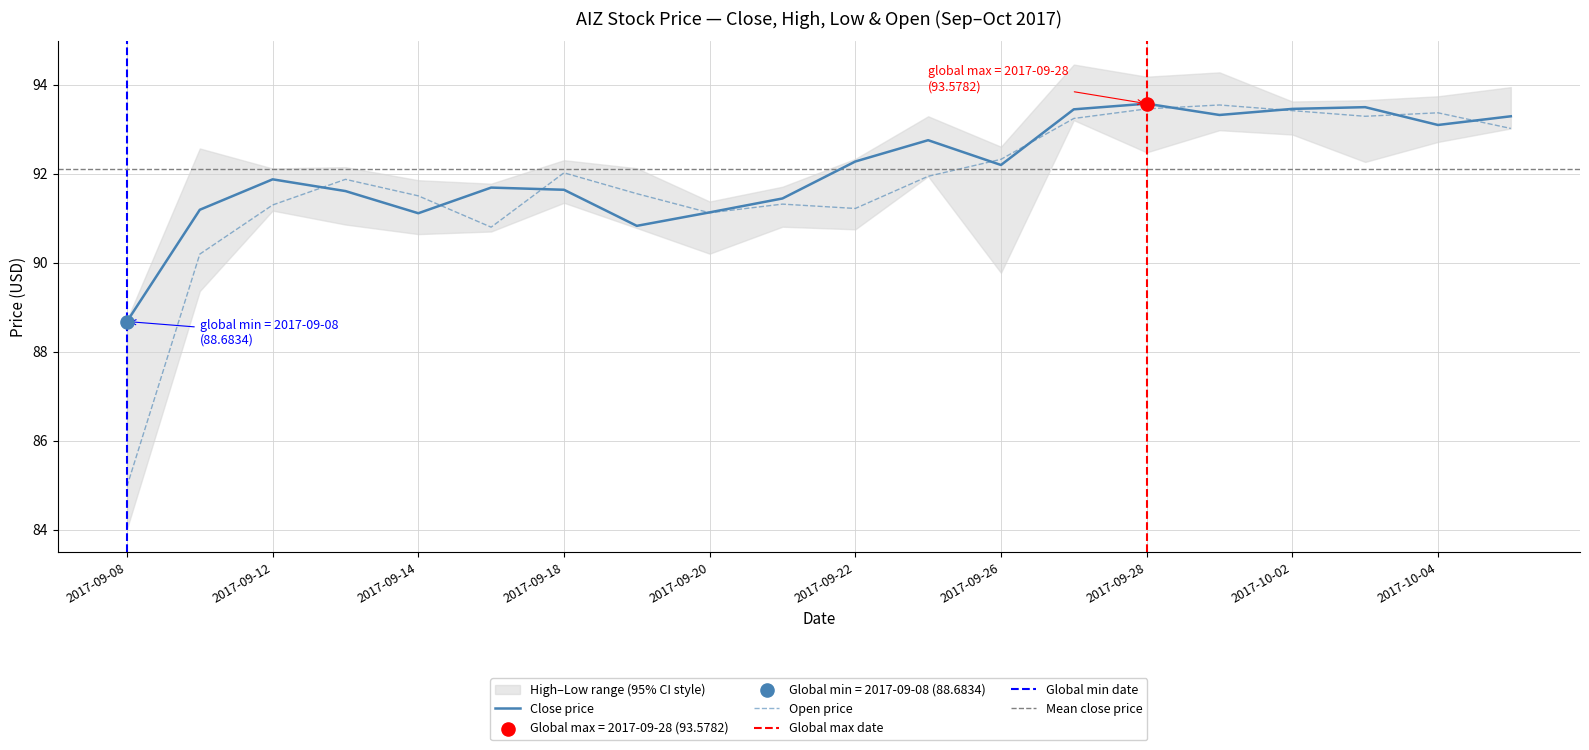

Which series has the widest spread of Y values?

open_price